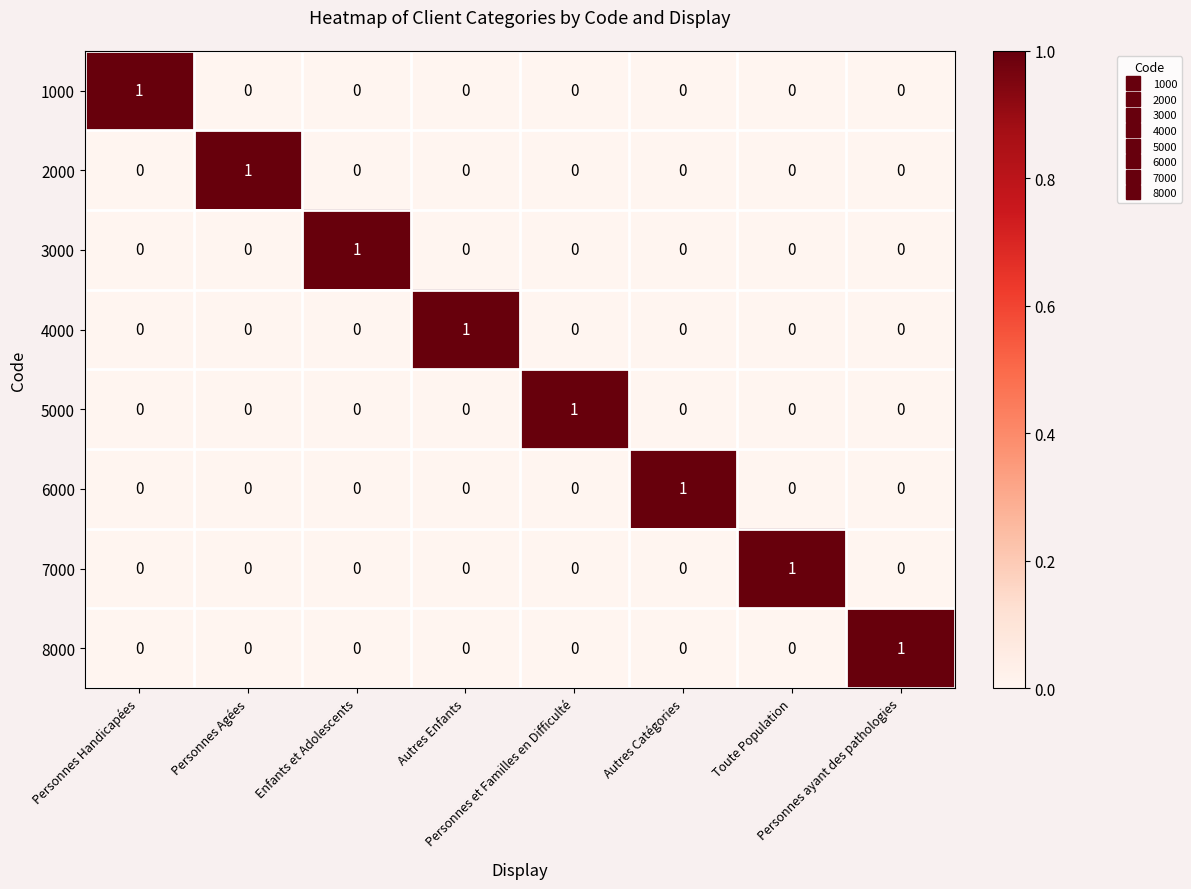

Count the 5000 values in the range 0 to 1.

8